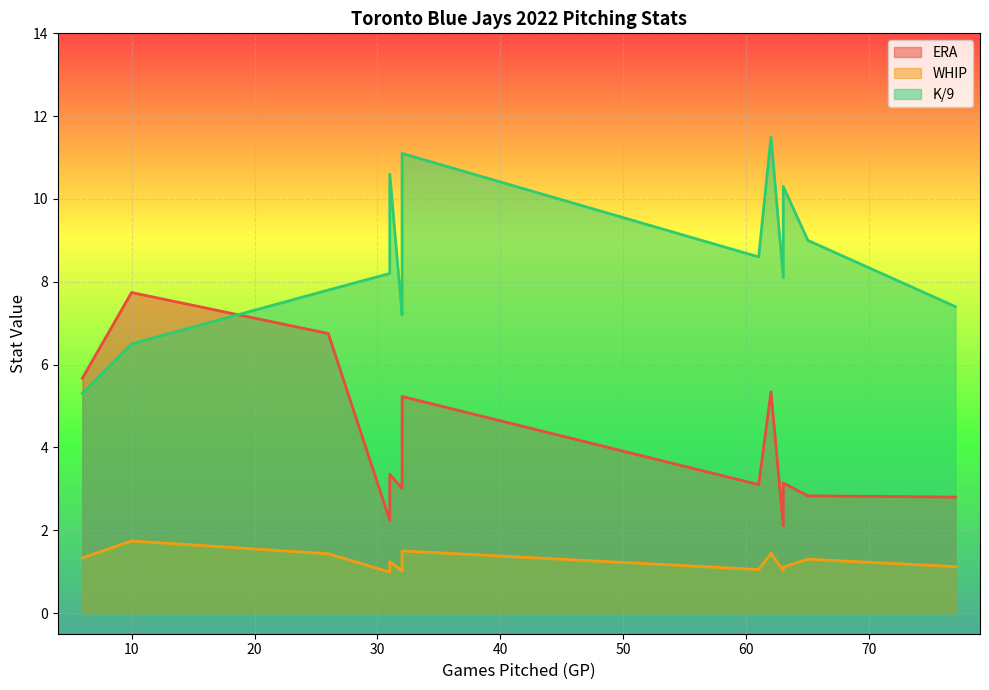

What is the maximum value shown in the chart?

11.5